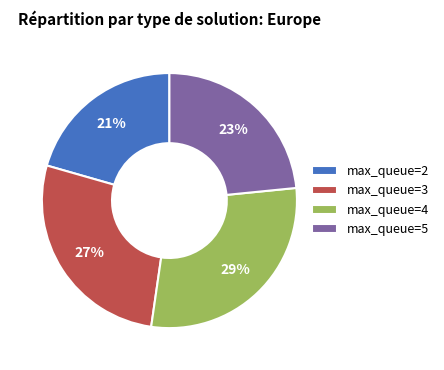

Is there a majority slice in this chart?

No